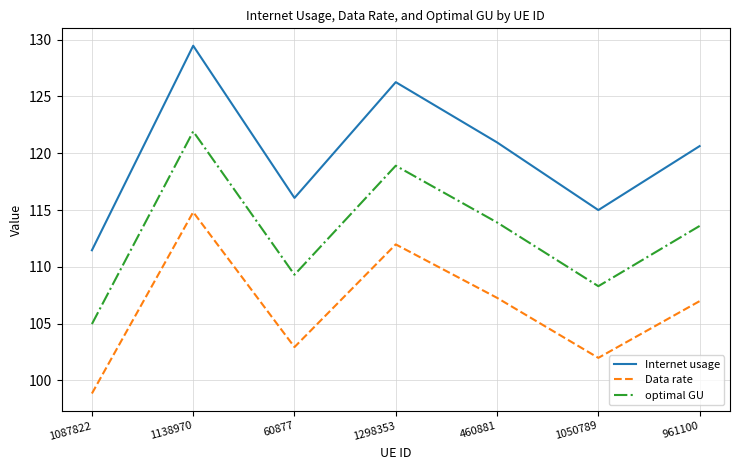

Rank the series by their maximum value, from highest to lowest.

Internet usage, optimal GU, Data rate